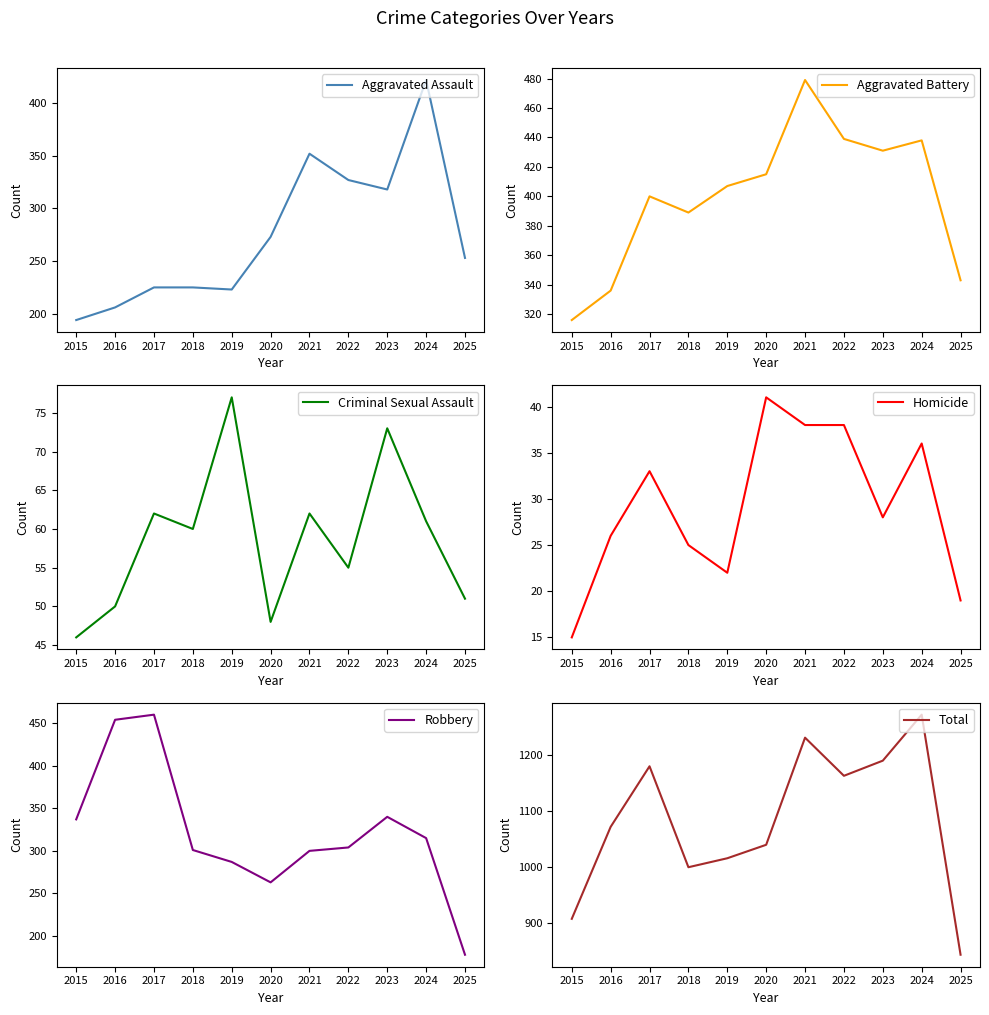

How many series are shown in this chart?

6